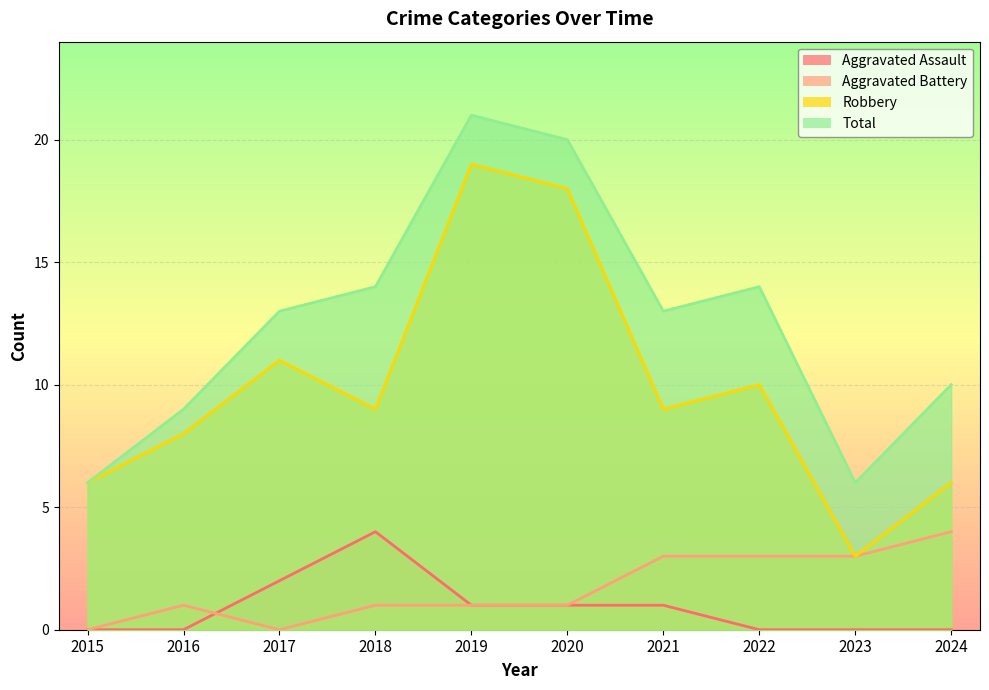

How many interior local valleys does the Robbery series have?

3